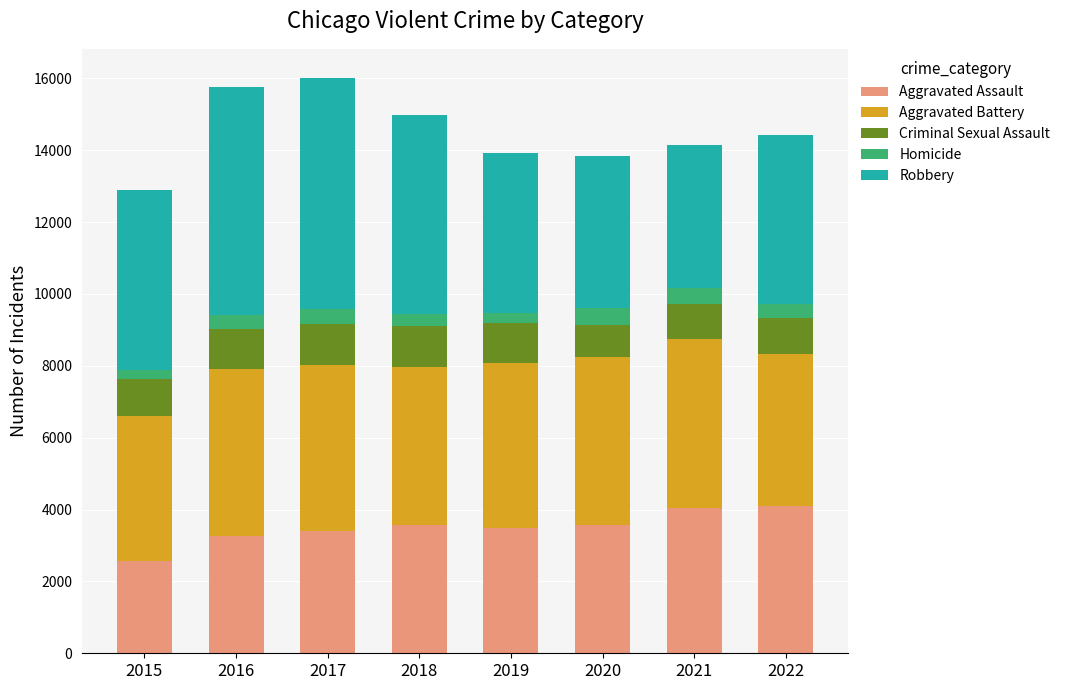

Are the bars horizontal?

No